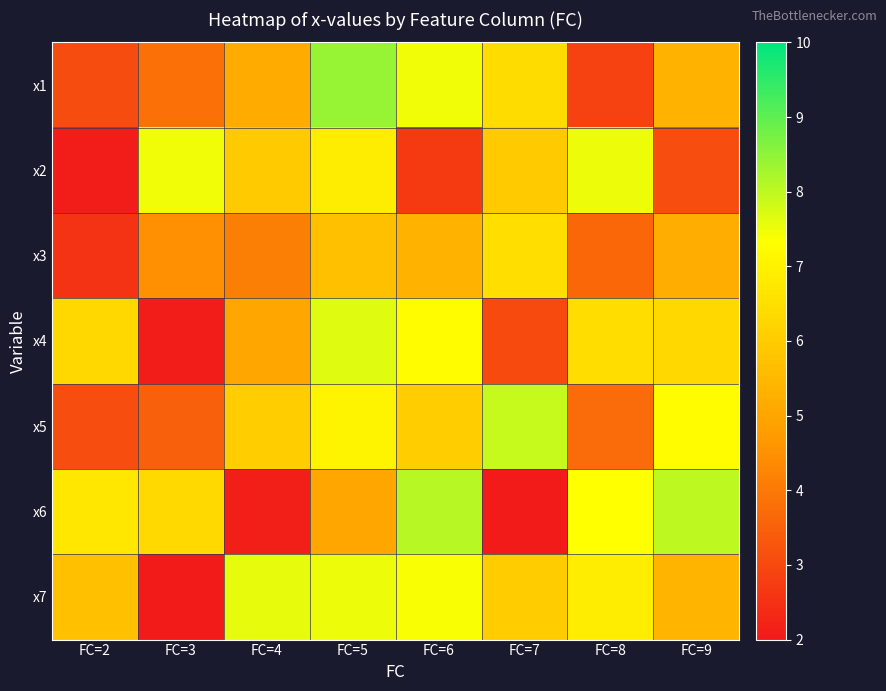

What is the total value across all series at FC=3?

29.8